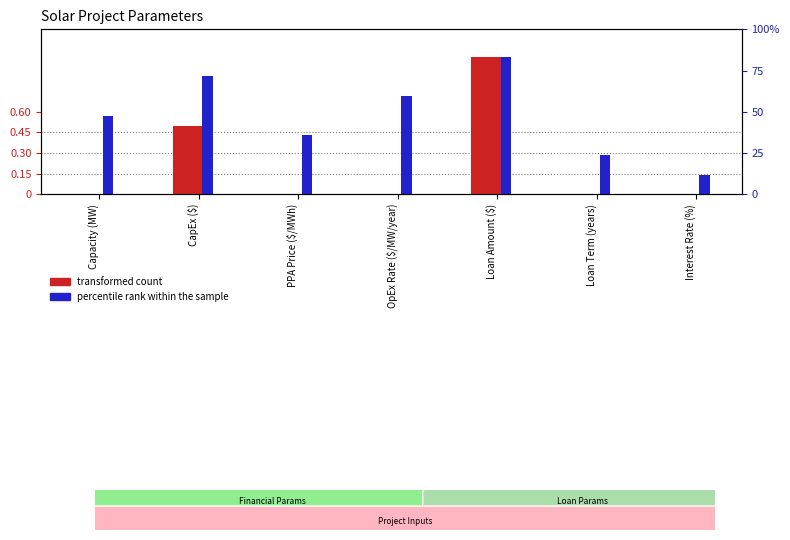

At Loan Term (years), list the series in order from largest to smallest.

percentile rank within the sample, transformed count